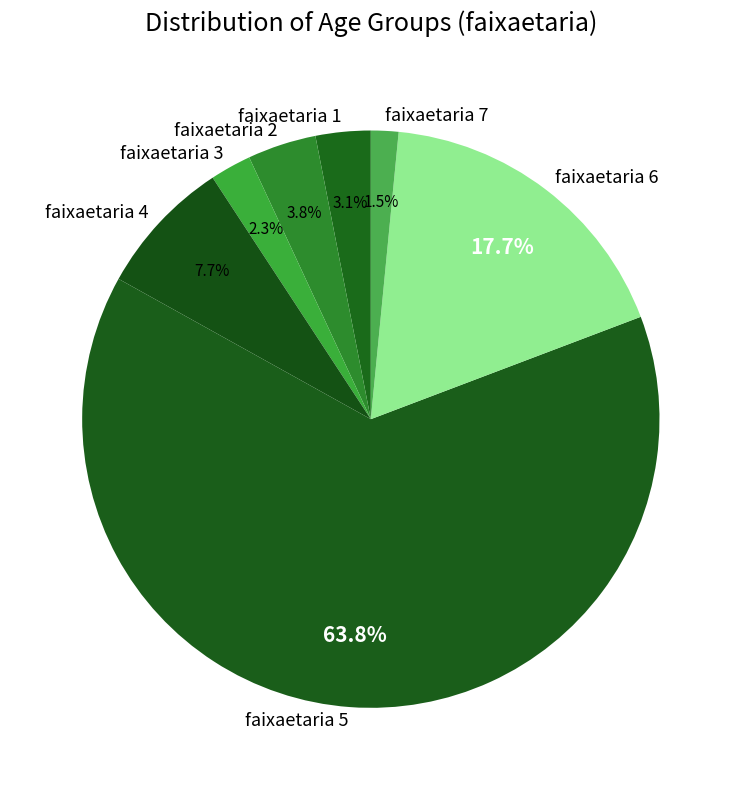

What percentage is the faixaetaria 6 slice, to the nearest percent?

18%